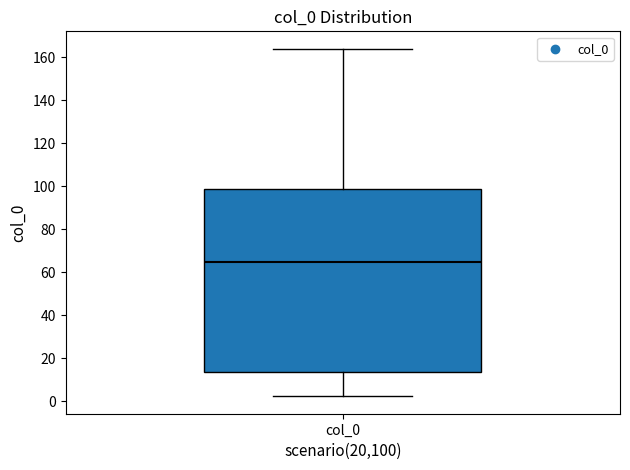

Transcribe this box plot: give where the median line is, the range the box spans, and where the two whiskers end, as read against the y-axis. The values are not printed on the chart, so give them approximately, as read against the axis.

median 64, box 14 to 98, whiskers 2 to 164